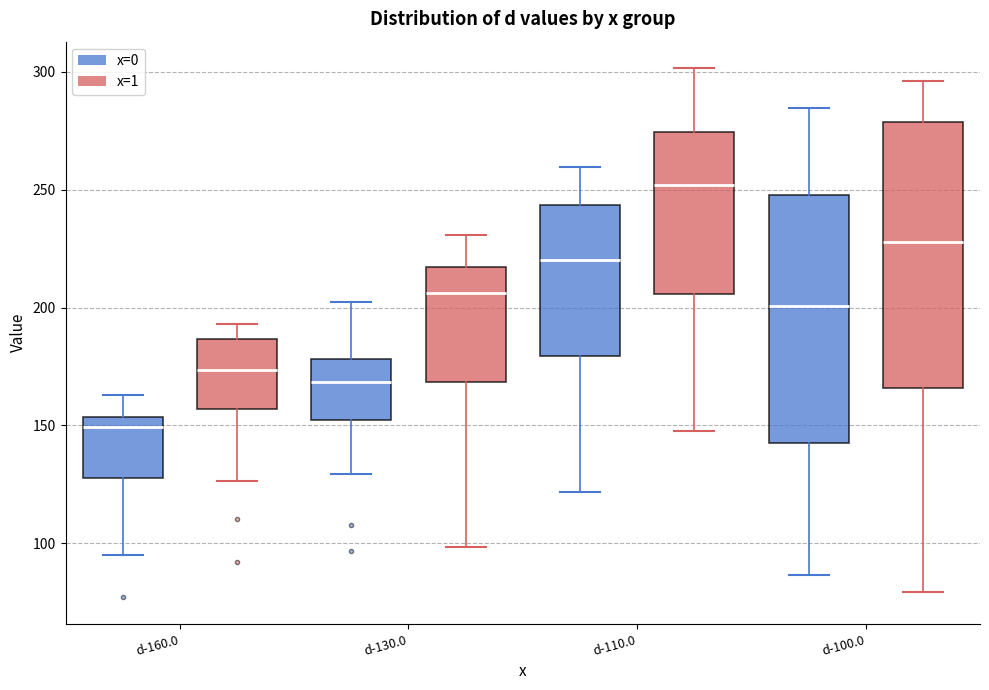

Reading left to right, read every box against the y-axis: the position of its median line, the range the box covers, and the ends of its whiskers. The values are not printed on the chart, so give them approximately, as read against the axis.

d-160.0 (x=0): median 150, box 130 to 155, whiskers 95 to 165
d-160.0 (x=1): median 175, box 155 to 185, whiskers 125 to 195
d-130.0 (x=0): median 170, box 150 to 180, whiskers 130 to 200
d-130.0 (x=1): median 205, box 170 to 215, whiskers 100 to 230
d-110.0 (x=0): median 220, box 180 to 245, whiskers 120 to 260
d-110.0 (x=1): median 250, box 205 to 275, whiskers 150 to 300
d-100.0 (x=0): median 200, box 140 to 250, whiskers 85 to 285
d-100.0 (x=1): median 230, box 165 to 280, whiskers 80 to 295